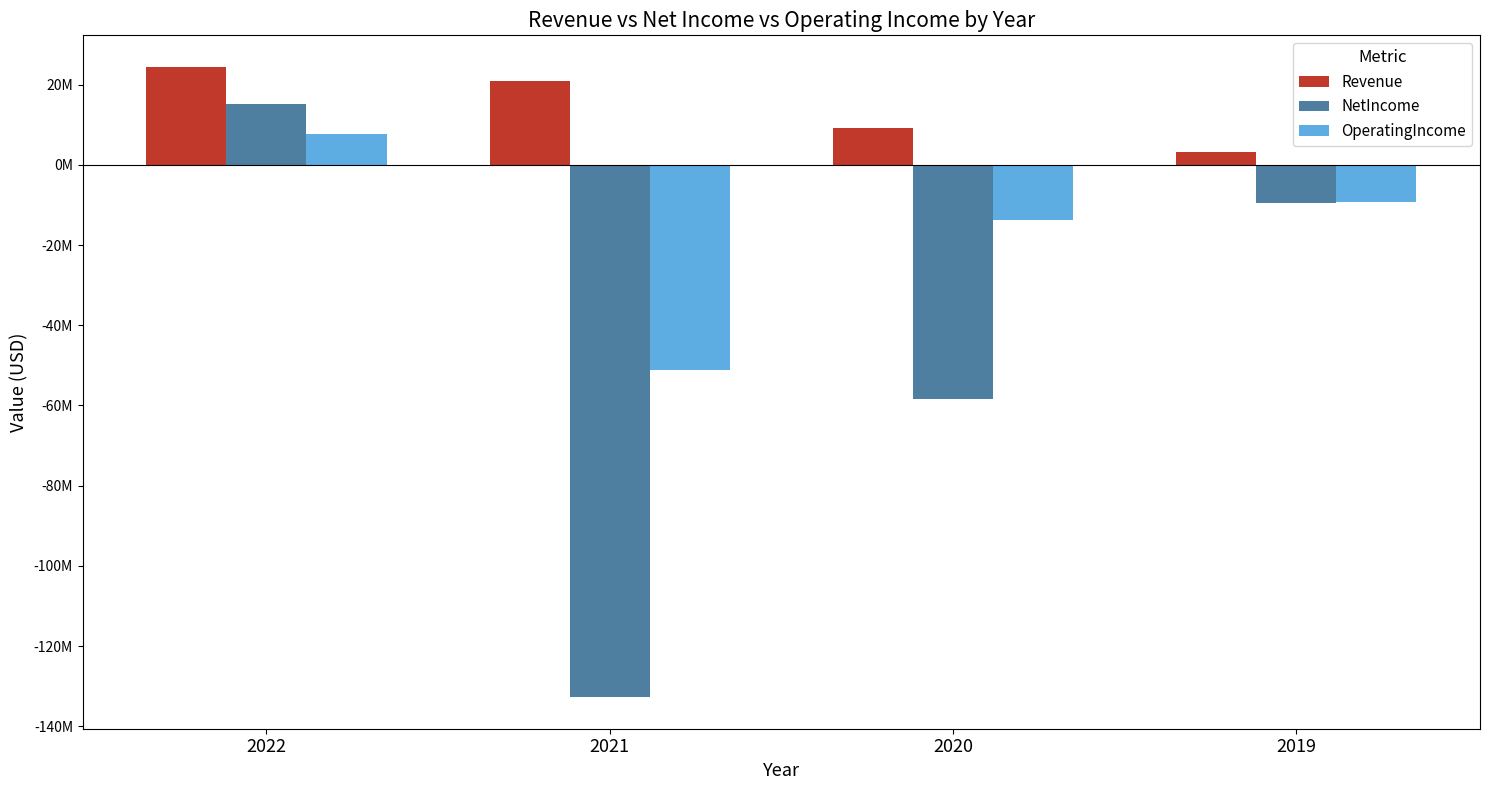

Rank the categories by OperatingIncome value from highest to lowest.

2022, 2019, 2020, 2021